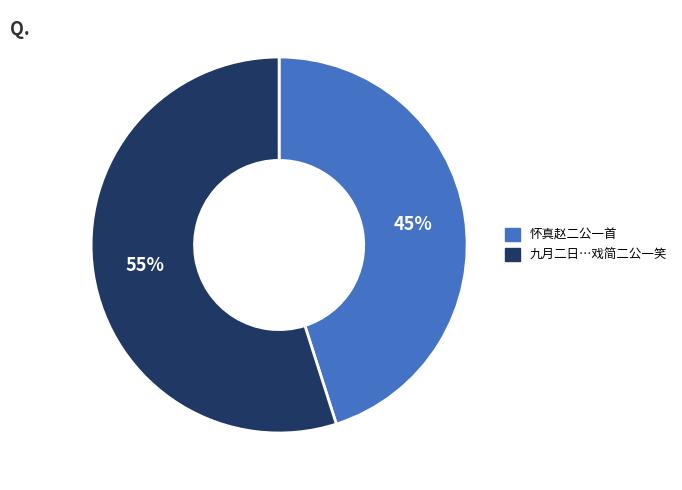

Is there any slice that represents more than half of the pie?

Yes